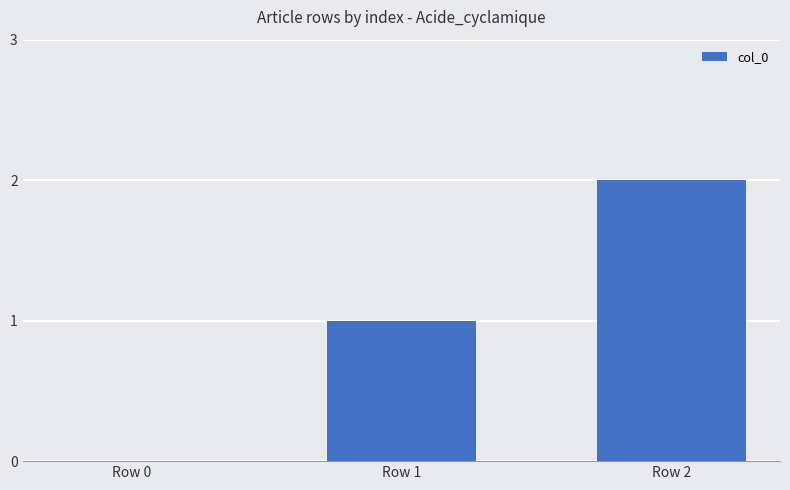

Are the bars grouped side by side (vs. stacked)?

No